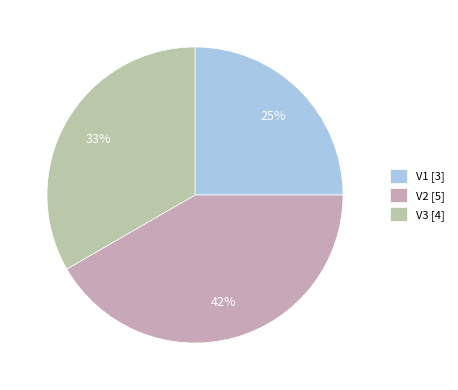

Count the number of slices in the pie.

3